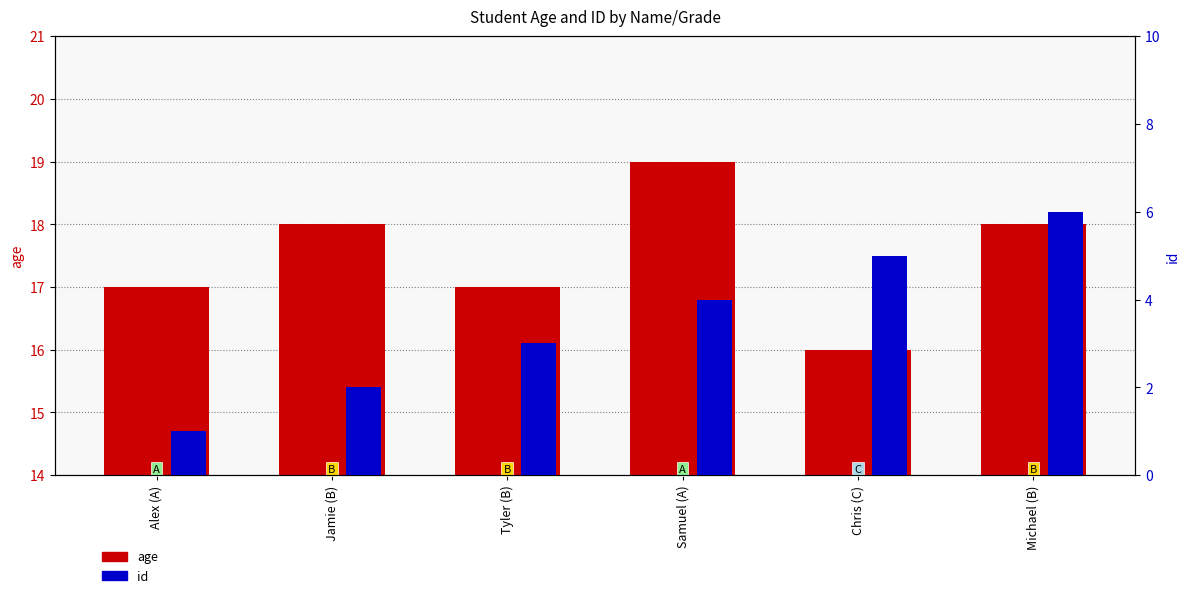

Reading left to right, extract all data points from this chart.

age: 17	18	17	19	16	18
id: 1	2	3	4	5	6